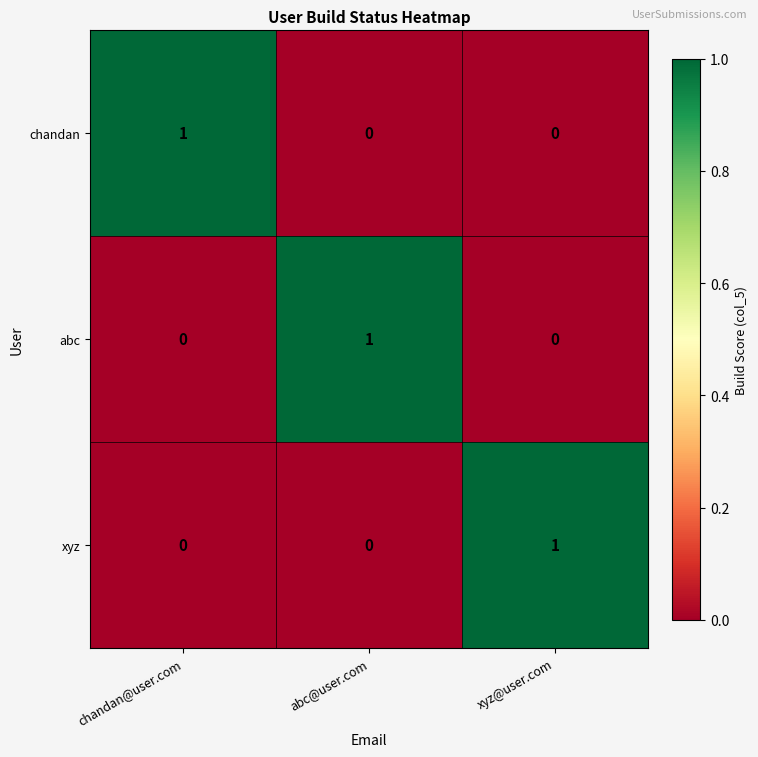

What is the spread (max minus min) of values at xyz@user.com?

1